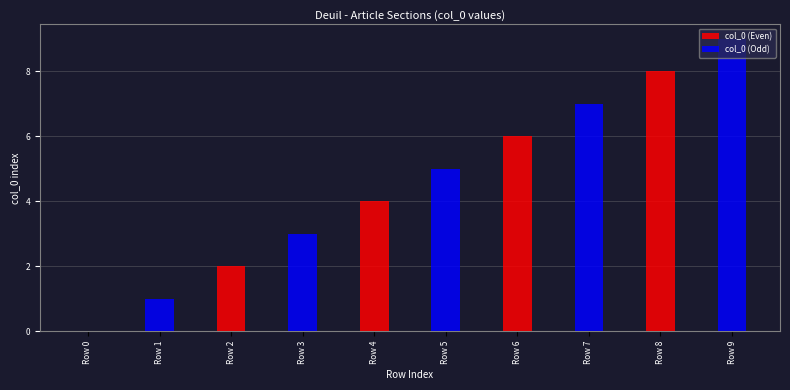

The value of col_0 (Even) at Row 8 is 8. True or false?

True